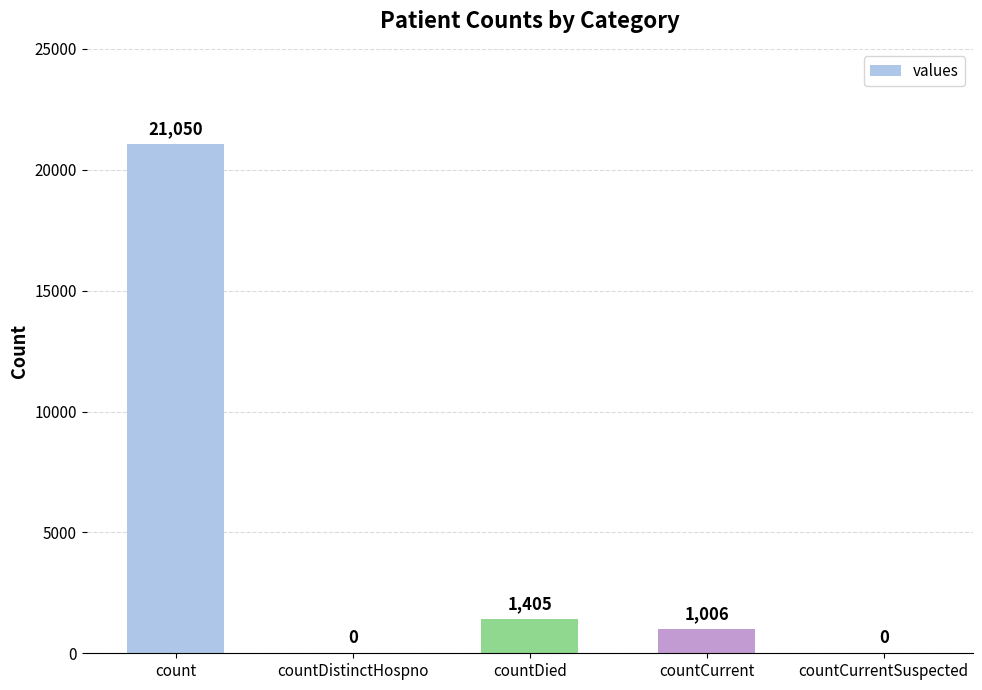

What is the average value?

4692